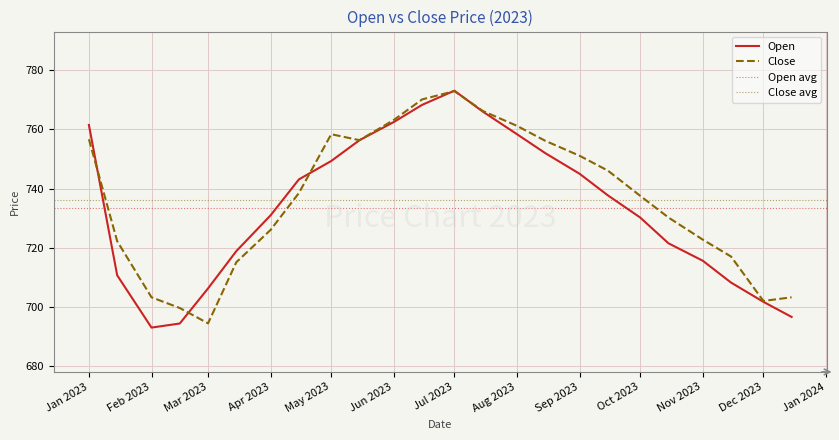

Which category has the highest value in the Close series?

Jul 2023